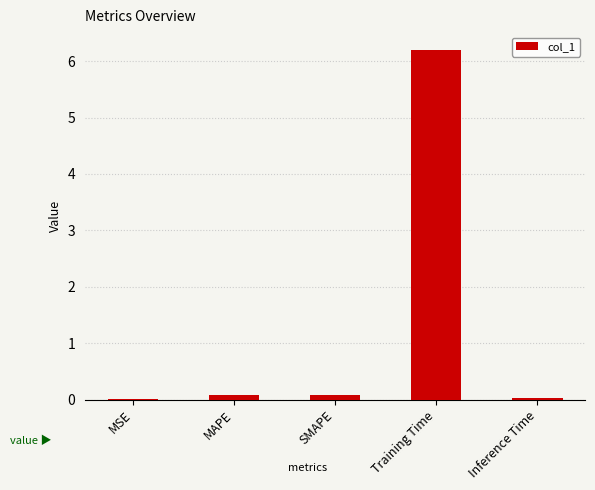

True or false: the data shows 10.5 at Training Time.

False